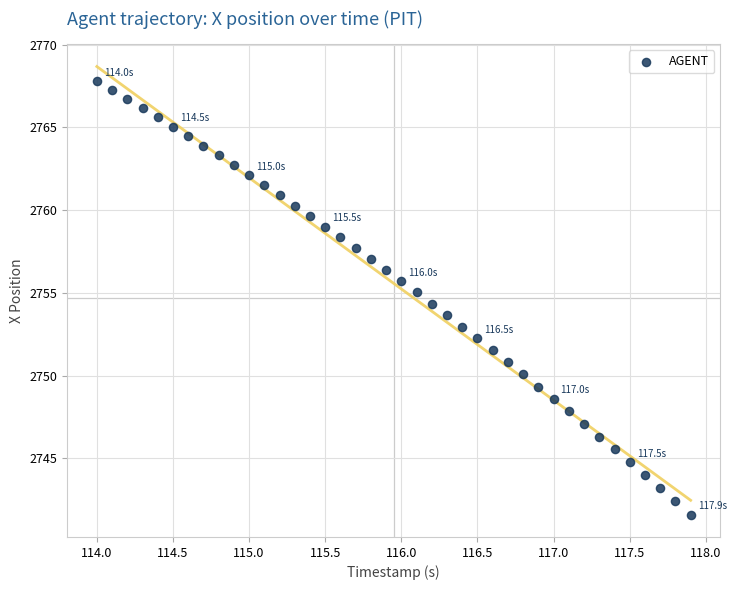

What is the range of X values (max minus min)?

3.9